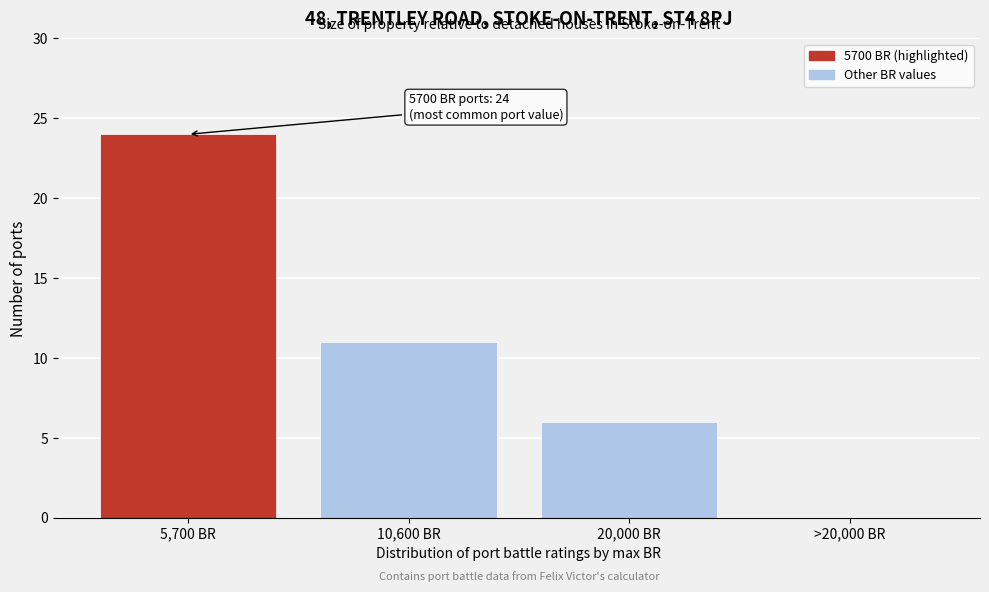

Reading left to right, transcribe all the data shown in this chart.

5,700 BR=24	10,600 BR=11	20,000 BR=6	>20,000 BR=0